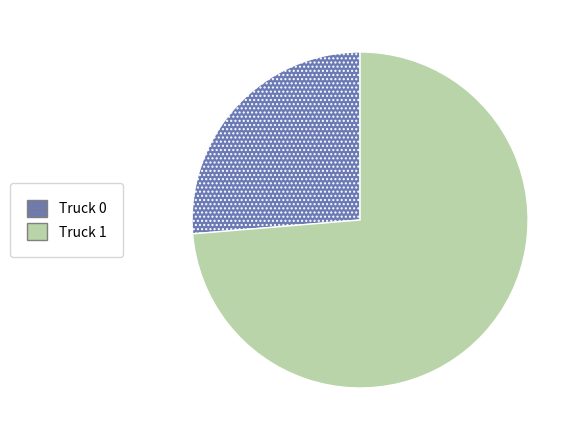

What is the smallest slice in the pie chart?

Truck 0